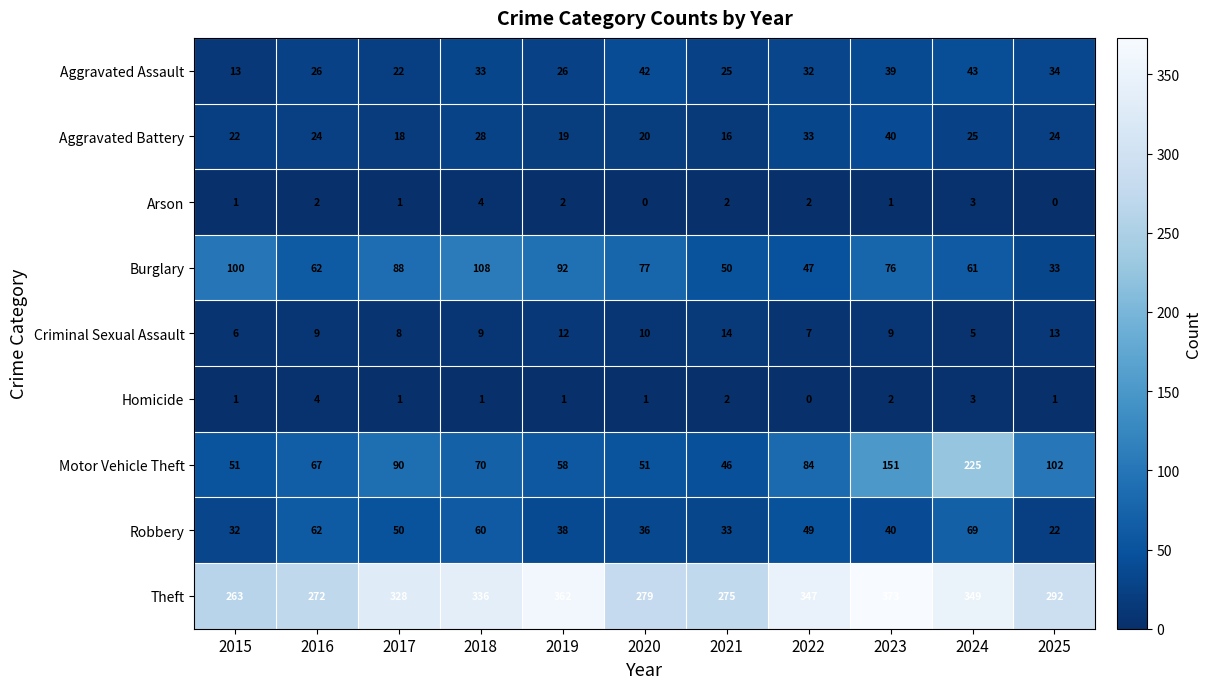

Rank the categories by Theft value from highest to lowest.

2023, 2019, 2024, 2022, 2018, 2017, 2025, 2020, 2021, 2016, 2015